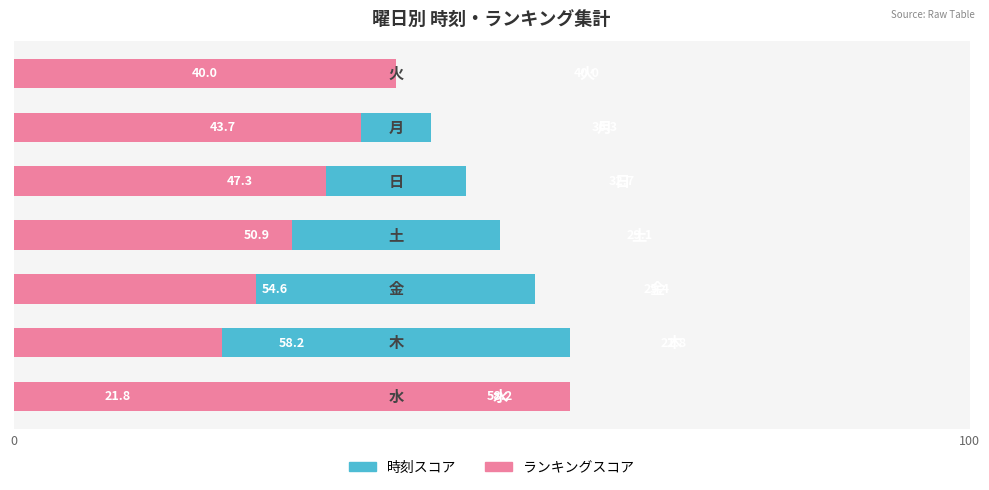

How many bars are there in each group?

2